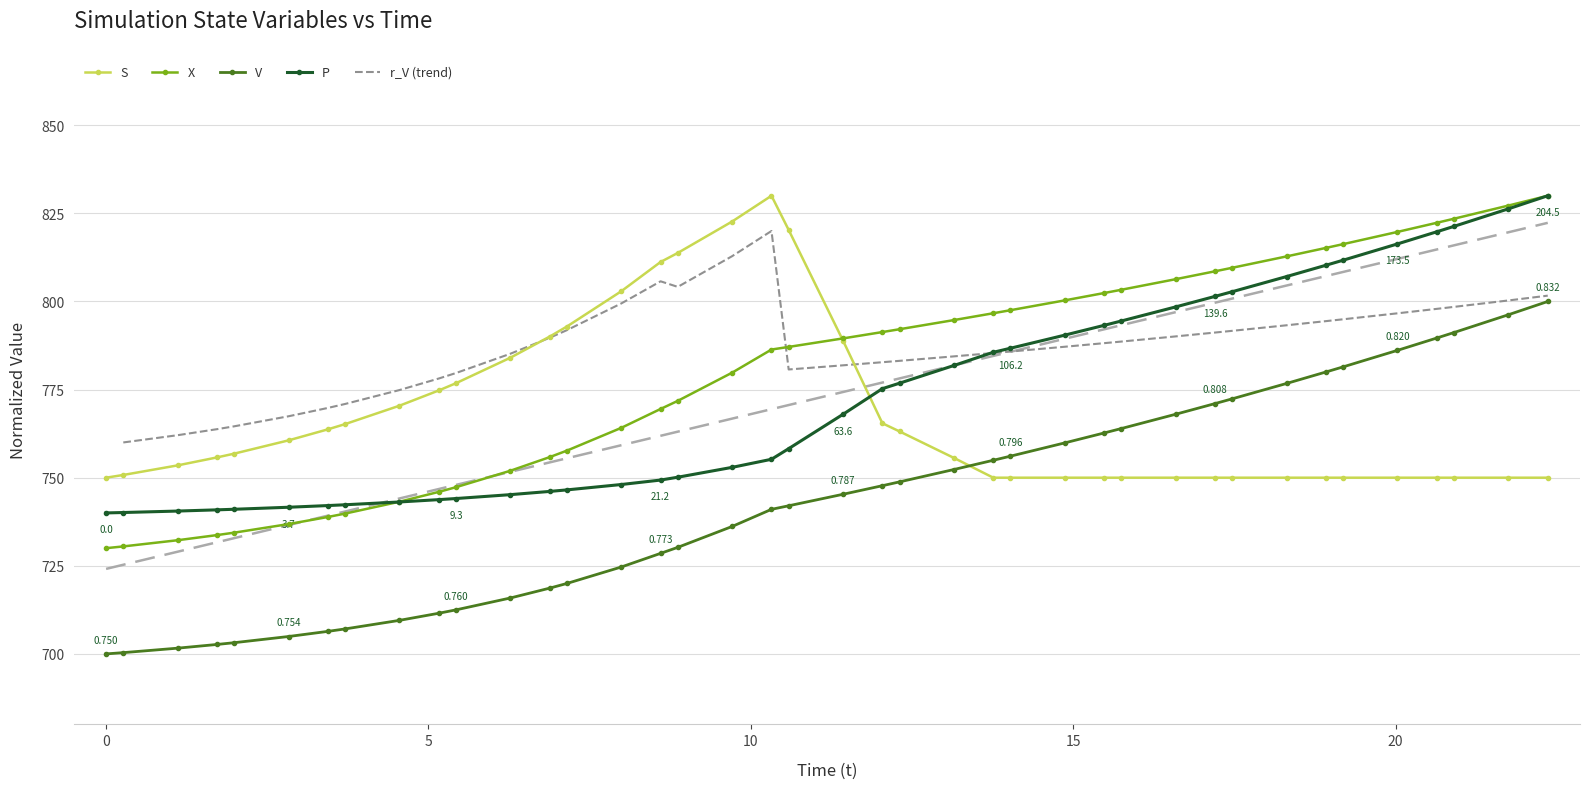

How many distinct data groups are displayed?

5